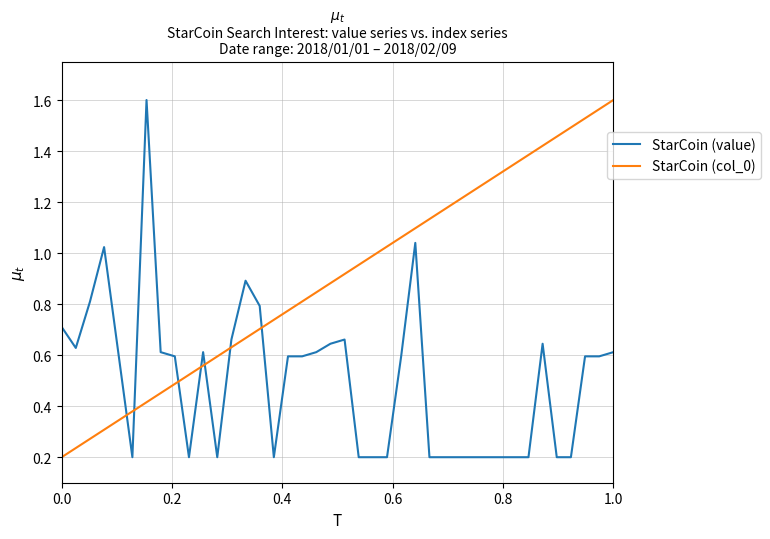

Which series has the largest total across all categories?

StarCoin (col_0)